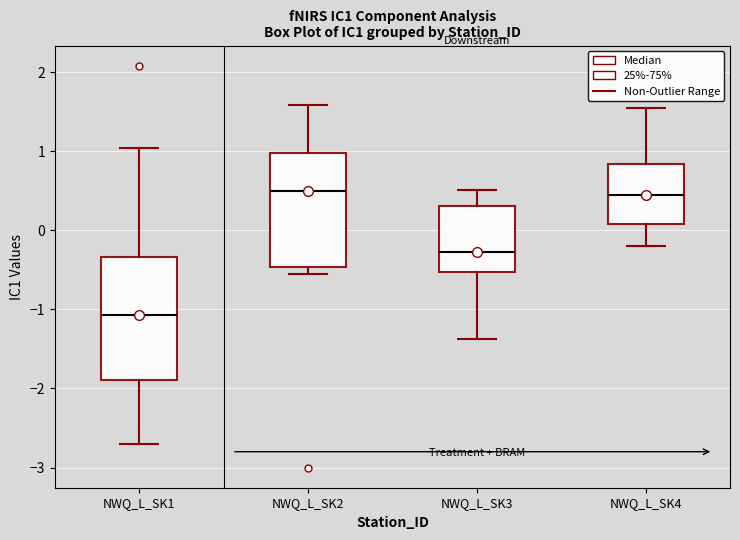

Reading left to right, transcribe this box plot: for each box, give where its median line is, the range the box spans, and where its two whiskers end, as read against the y-axis. The values are not printed on the chart, so give them approximately, as read against the axis.

NWQ_L_SK1: median -1.1, box -1.9 to -0.3, whiskers -2.7 to 1.0
NWQ_L_SK2: median 0.5, box -0.5 to 1.0, whiskers -0.5 (just below the box's lower edge) to 1.6
NWQ_L_SK3: median -0.3, box -0.5 to 0.3, whiskers -1.4 to 0.5
NWQ_L_SK4: median 0.5, box 0.1 to 0.8, whiskers -0.2 to 1.5